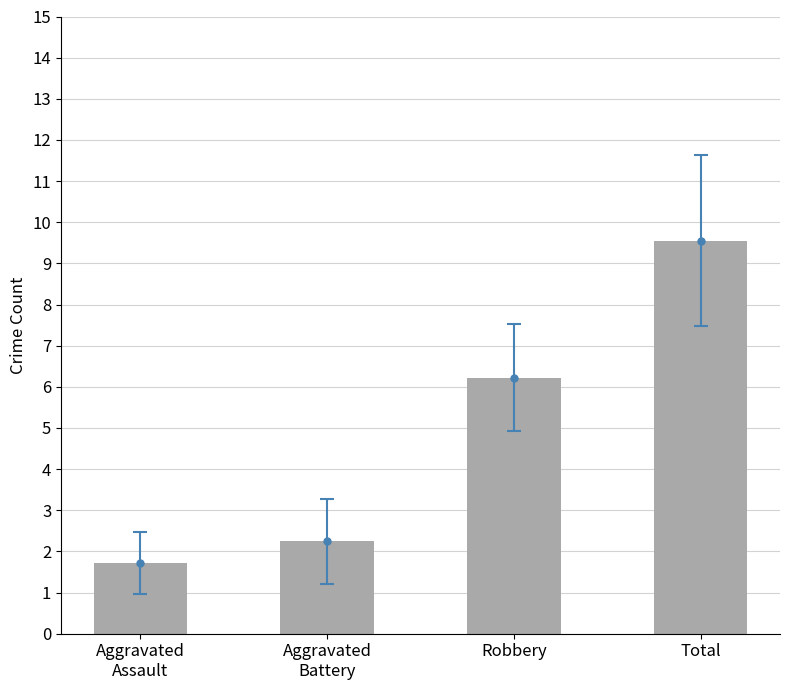

Where is the data nearest to the value 5?

Robbery